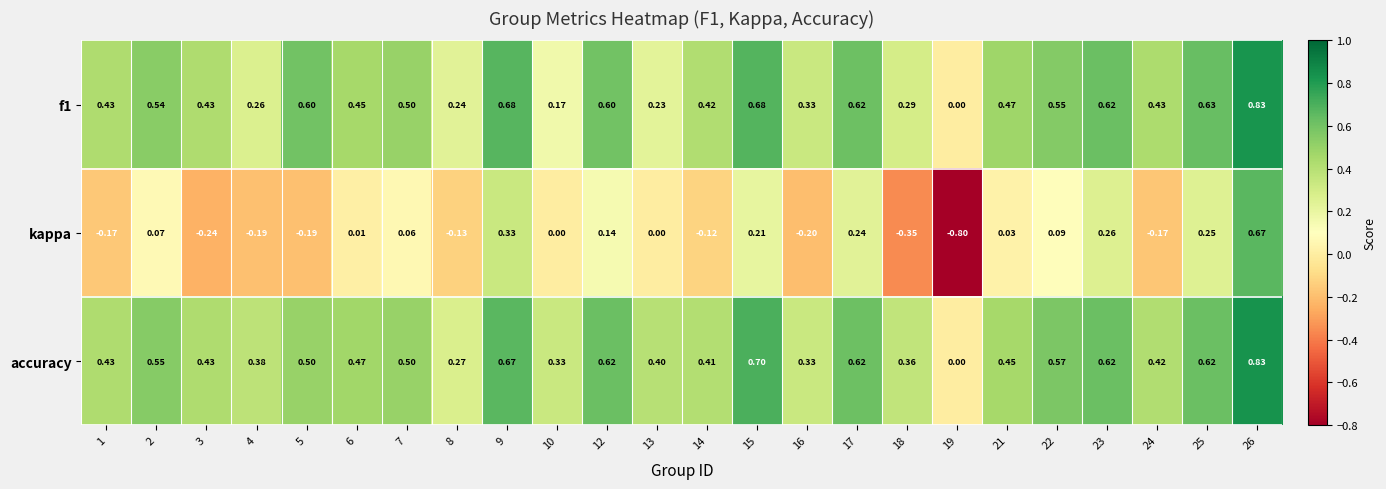

Which series has the largest range (max minus min)?

kappa